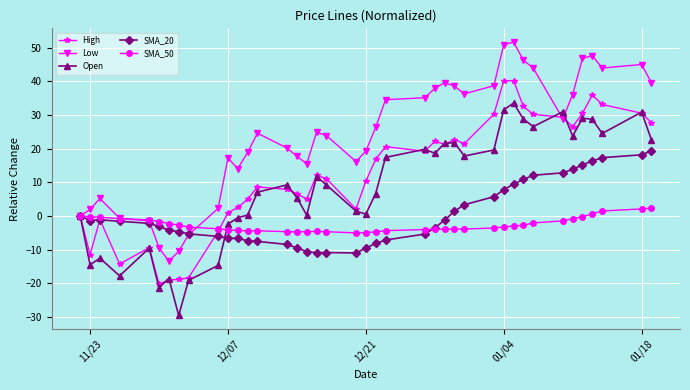

Which series has the largest range (max minus min)?

Low